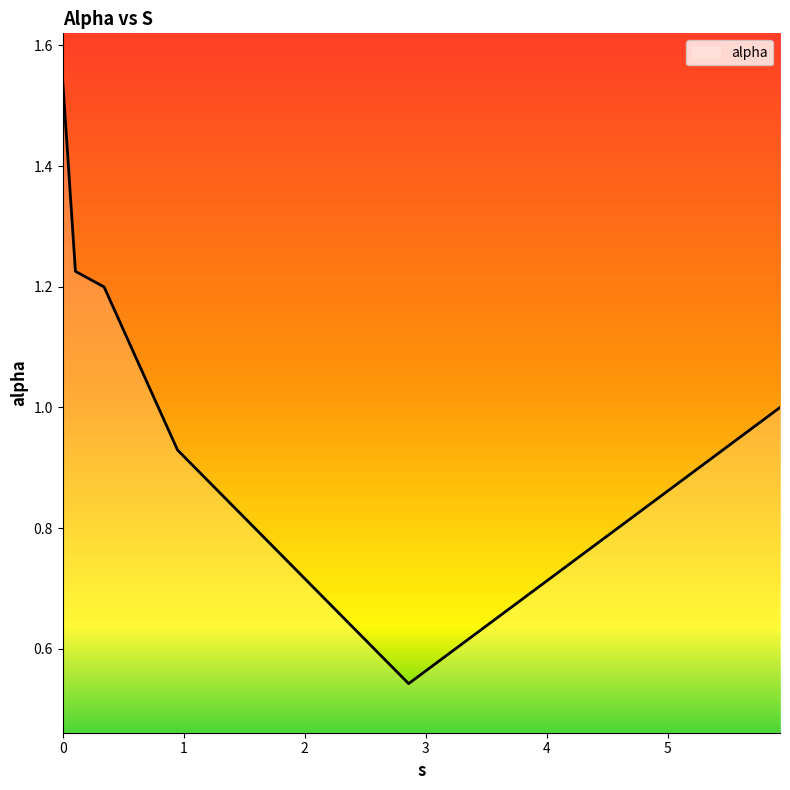

What is the average value?

1.1